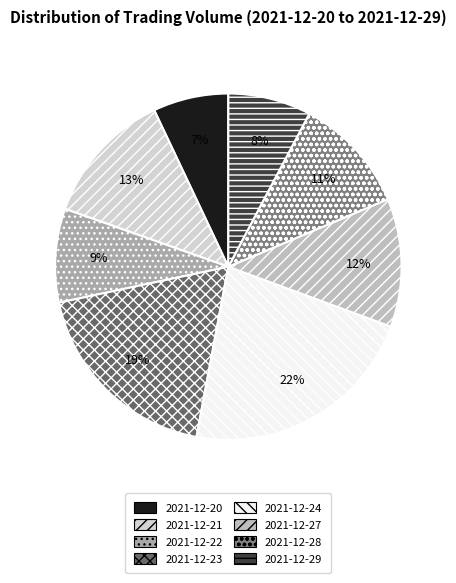

To the nearest percent, what portion does 2021-12-23 represent?

19%